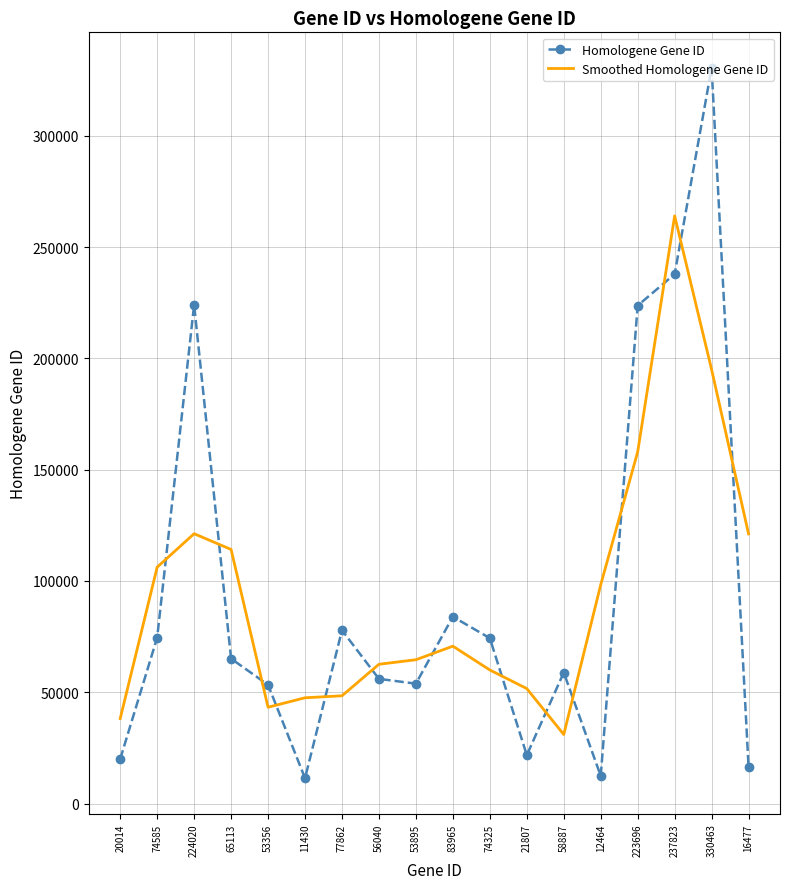

Read the Smoothed Homologene Gene ID value at 65113.

114163.0